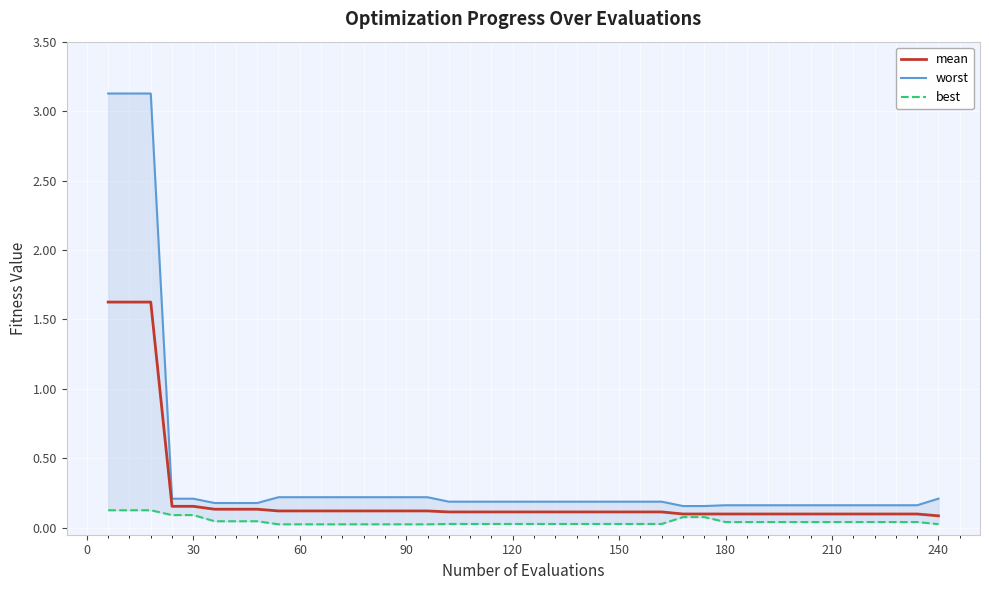

What are all the series names shown in the legend?

mean, worst, best